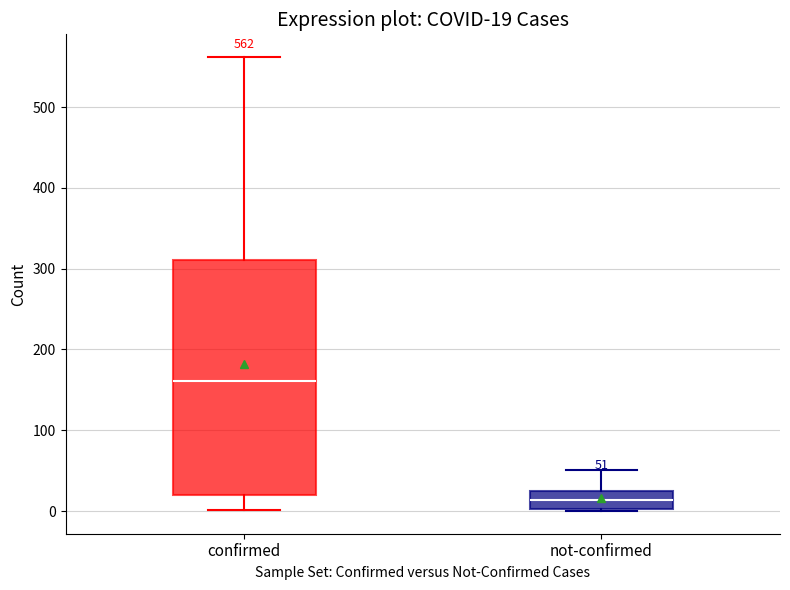

Which box has the lowest median line?

not-confirmed